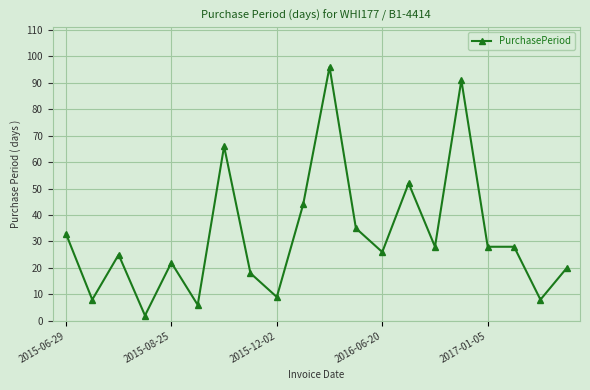

True or false: there are more than 0 points higher than both neighbors.

True